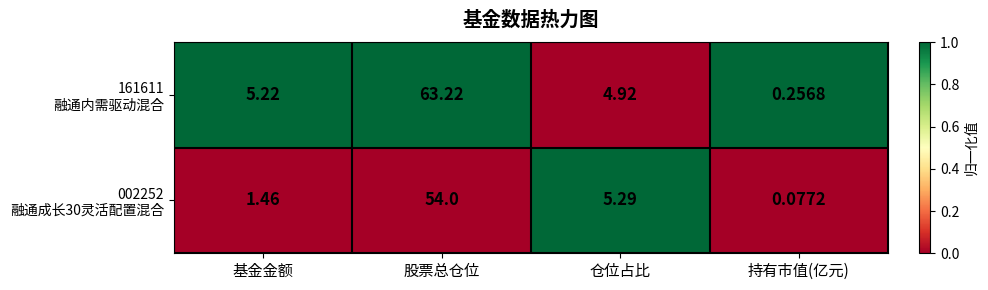

What is the greatest value displayed?

63.2